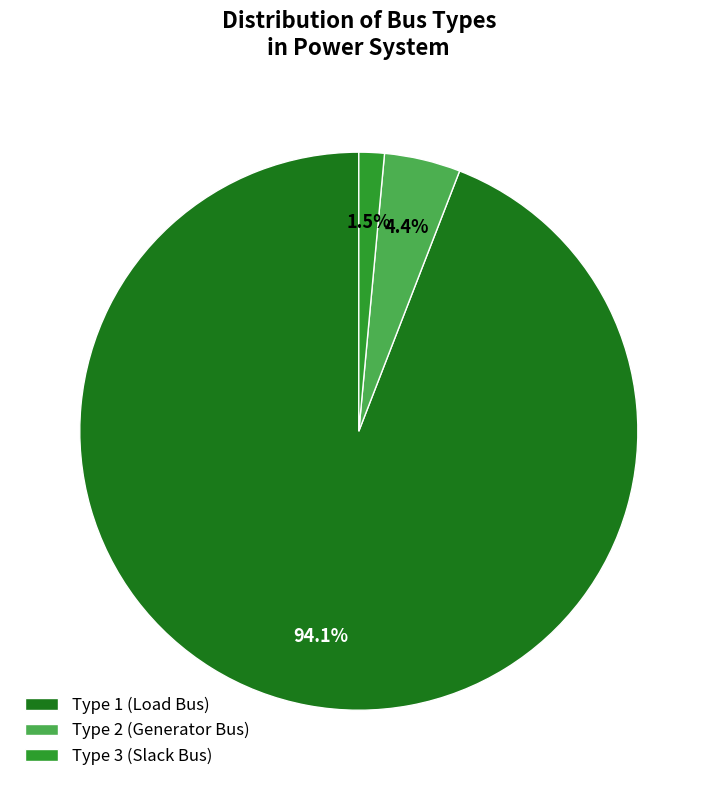

Rank the categories by value from highest to lowest.

Type 1 (Load Bus), Type 2 (Generator Bus), Type 3 (Slack Bus)